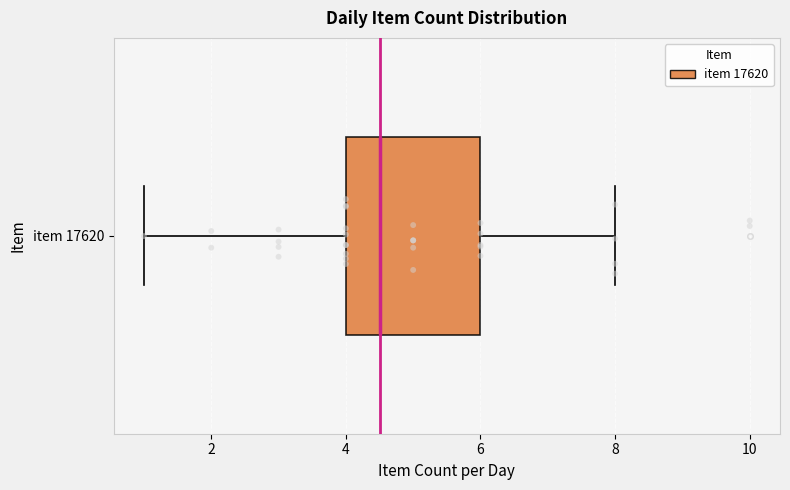

Where does the median line of the box for item 17620 sit on the x-axis? The values are not printed on the chart, so give them approximately, as read against the axis.

4.6